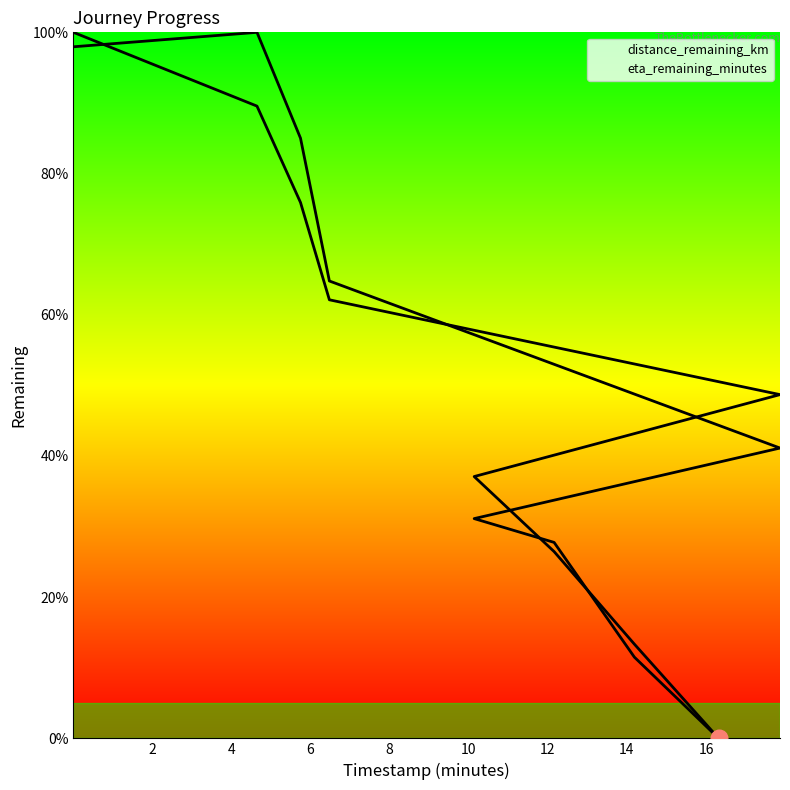

What is the sum of all distance_remaining_km values?

453.1